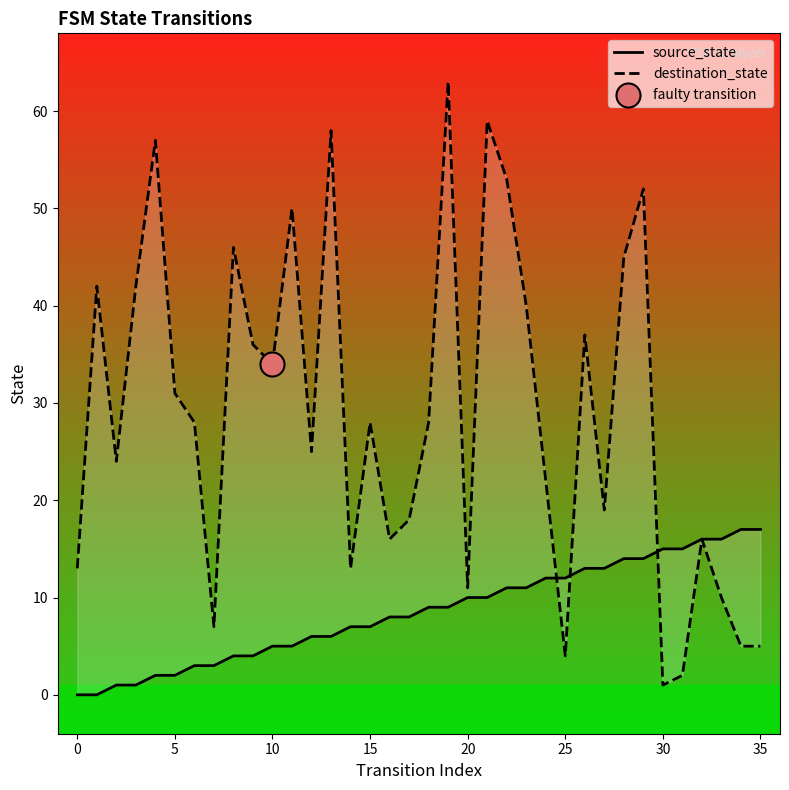

Which series reaches the minimum Y coordinate?

source_state